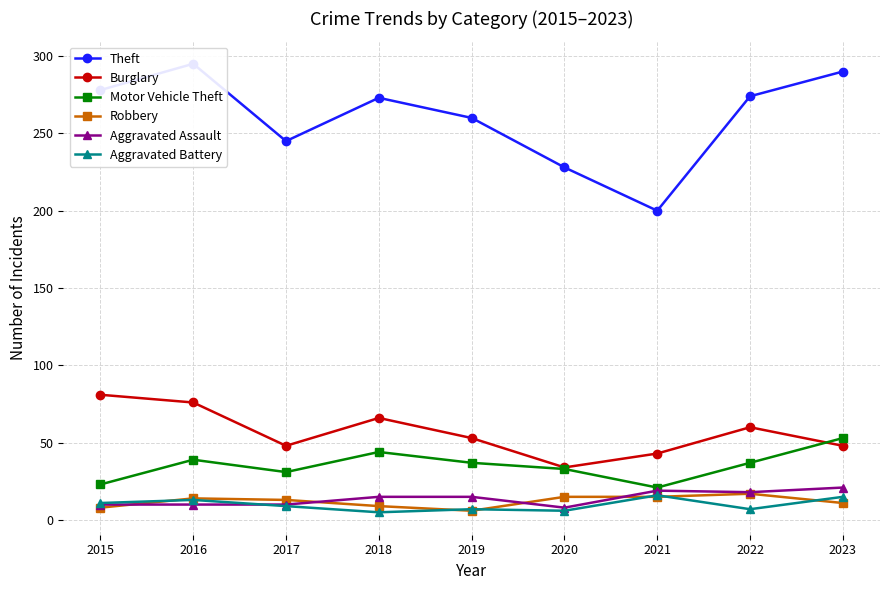

Reading left to right, list all the values displayed in this chart.

Theft: 278	295	245	273	260	228	200	274	290
Burglary: 81	76	48	66	53	34	43	60	48
Motor Vehicle Theft: 23	39	31	44	37	33	21	37	53
Robbery: 8	14	13	9	6	15	15	17	11
Aggravated Assault: 10	10	10	15	15	8	19	18	21
Aggravated Battery: 11	13	9	5	7	6	16	7	15